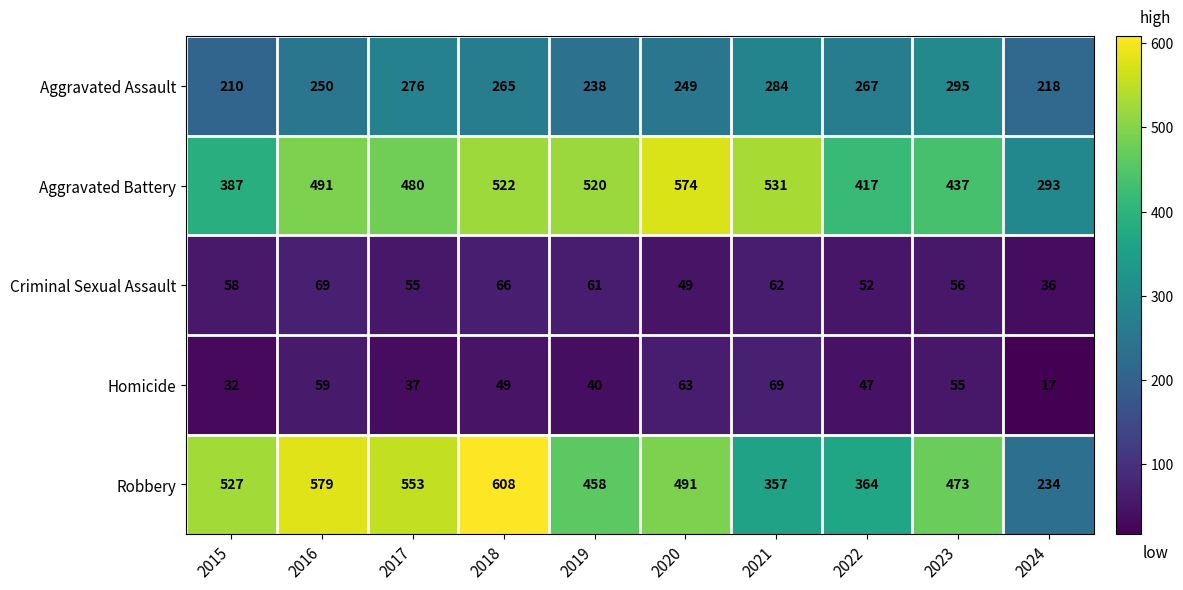

What is the difference between the Robbery values at 2018 and 2022?

244